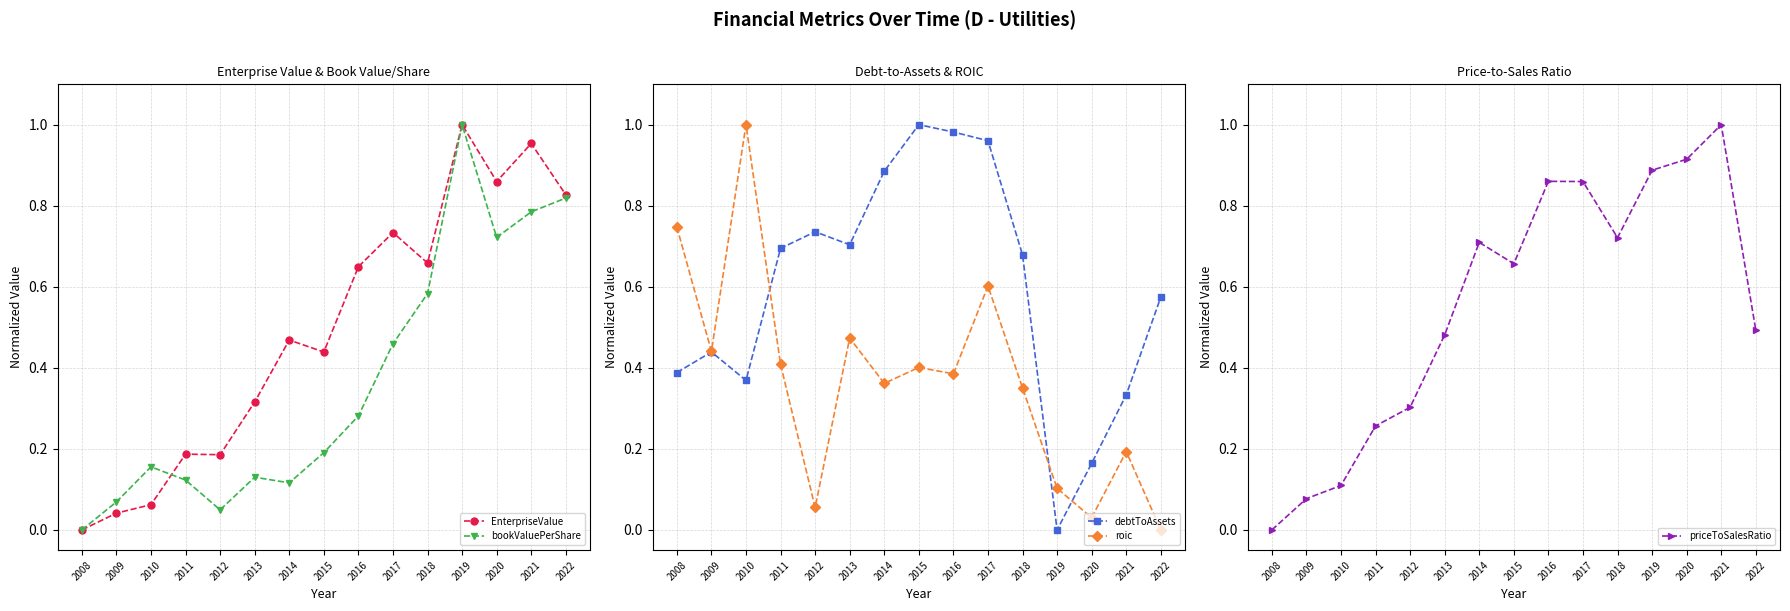

Reading right to left, transcribe all the data shown in this chart.

EnterpriseValue: 0.8	1.0	0.9	1.0	0.7	0.7	0.6	0.4	0.5	0.3	0.2	0.2	0.1	0.0	0.0
bookValuePerShare: 0.8	0.8	0.7	1.0	0.6	0.5	0.3	0.2	0.1	0.1	0.0	0.1	0.2	0.1	0.0
debtToAssets: 0.6	0.3	0.2	0.0	0.7	1.0	1.0	1.0	0.9	0.7	0.7	0.7	0.4	0.4	0.4
roic: 0.0	0.2	0.0	0.1	0.4	0.6	0.4	0.4	0.4	0.5	0.1	0.4	1.0	0.4	0.7
priceToSalesRatio: 0.5	1.0	0.9	0.9	0.7	0.9	0.9	0.7	0.7	0.5	0.3	0.3	0.1	0.1	0.0